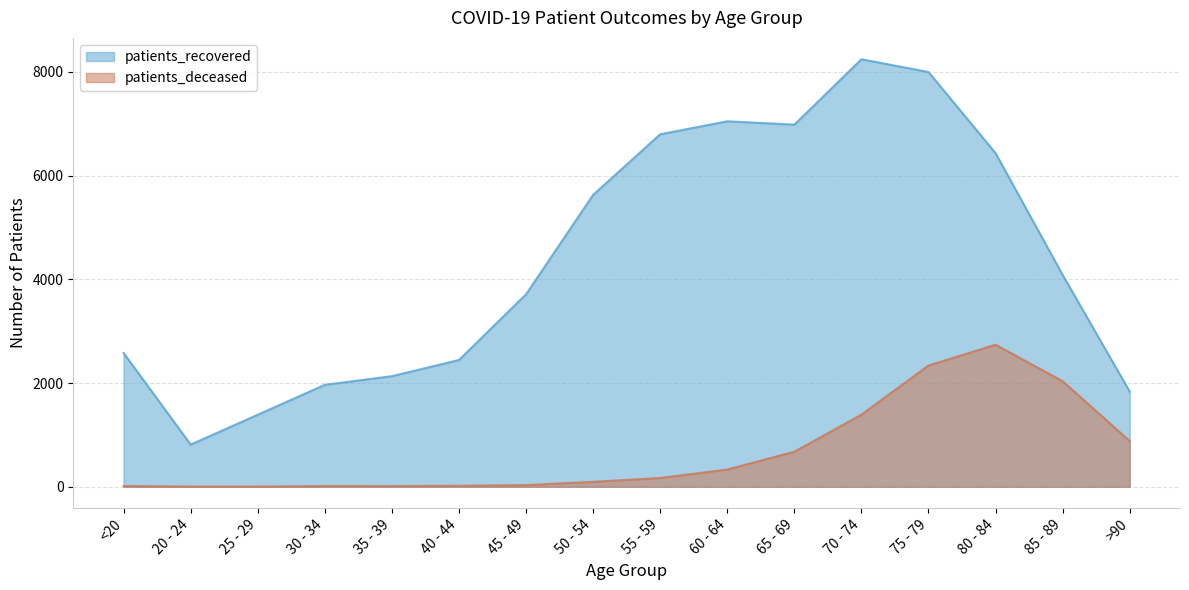

Where does the patients_deceased series first go above 169?

60 - 64